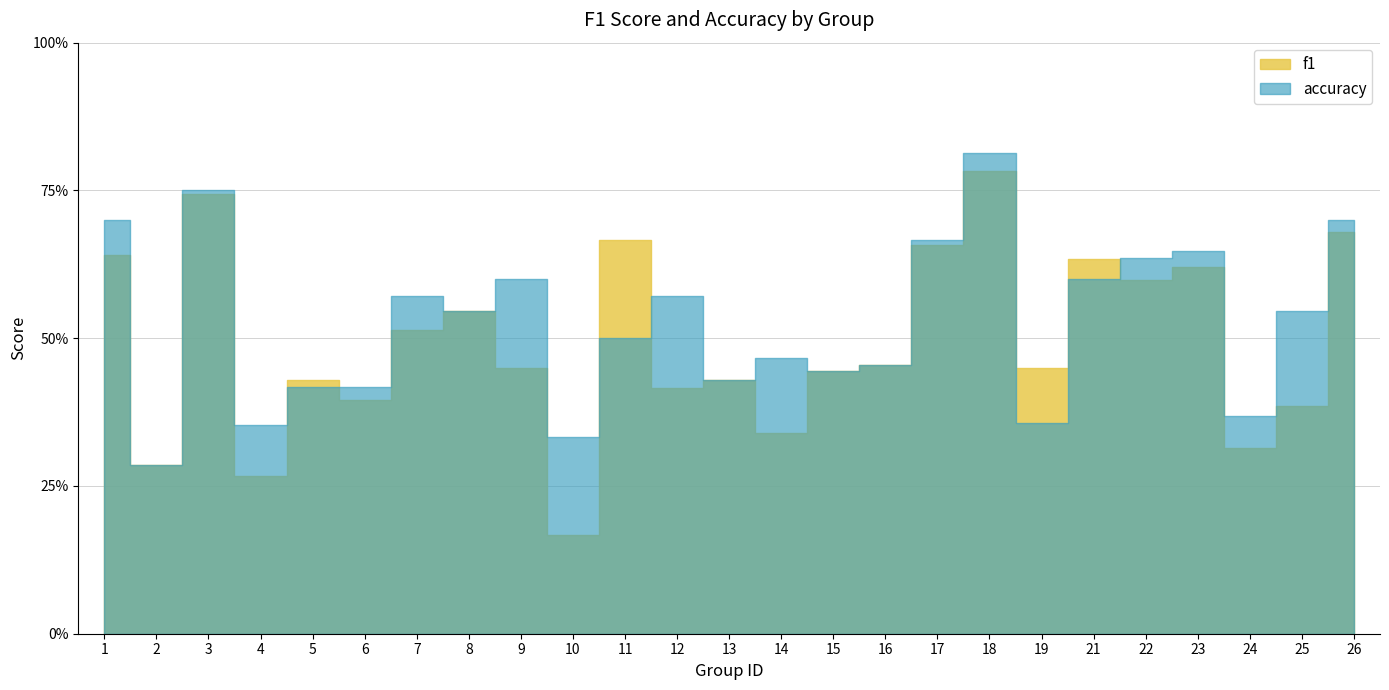

True or false: accuracy and f1 intersect in this chart.

True